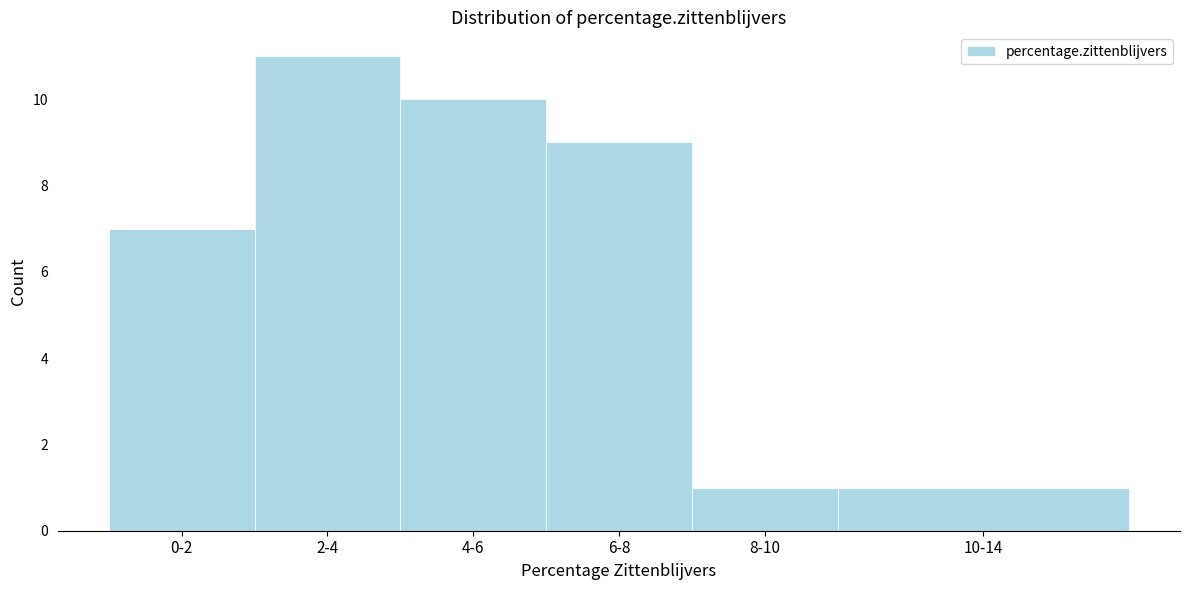

Reading left to right, what are all the values shown in this chart?

7	11	10	9	1	1